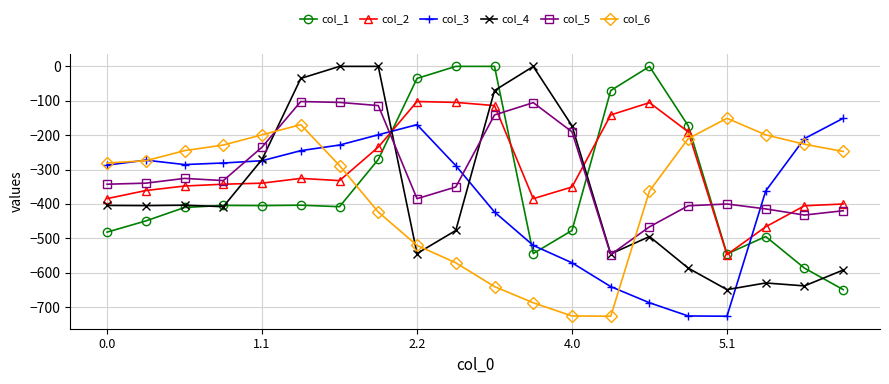

True or false: col_4 has more than 2 points higher than both neighbors.

True